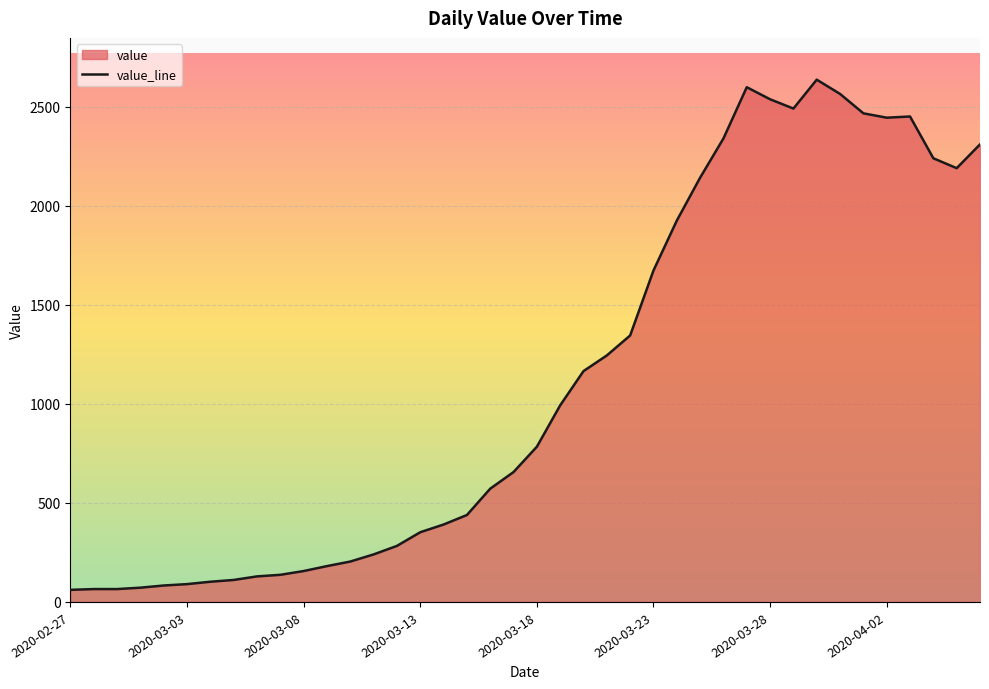

What is the difference between the maximum and minimum values?

2577